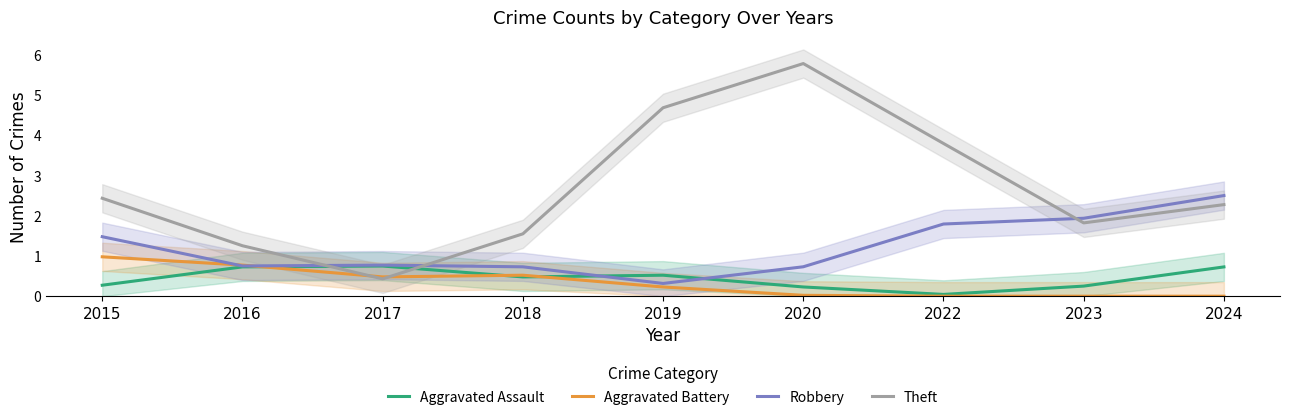

Which series ends up on top after the final intersection of Aggravated Battery and Aggravated Assault?

Aggravated Assault